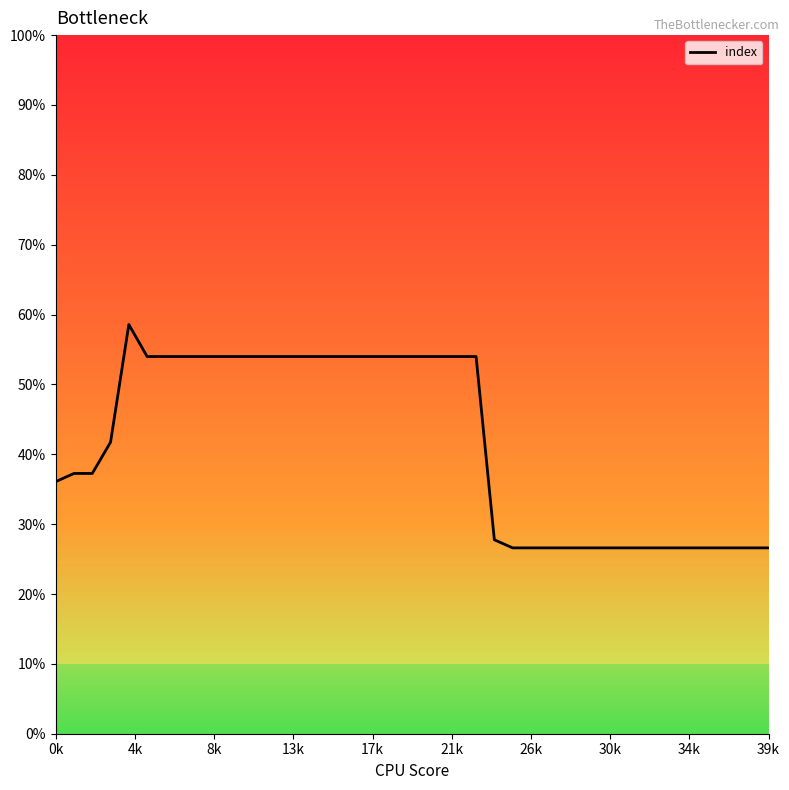

True or false: the data has more than 0 interior local peaks.

True